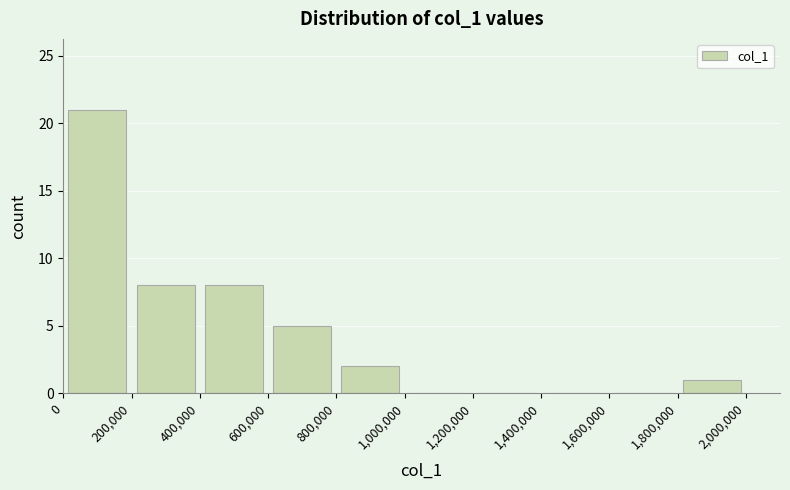

What is the height of the bar covering 1,800,000 to 2,000,000 on the x-axis? The values are not printed on the chart, so give them approximately, as read against the axis.

1